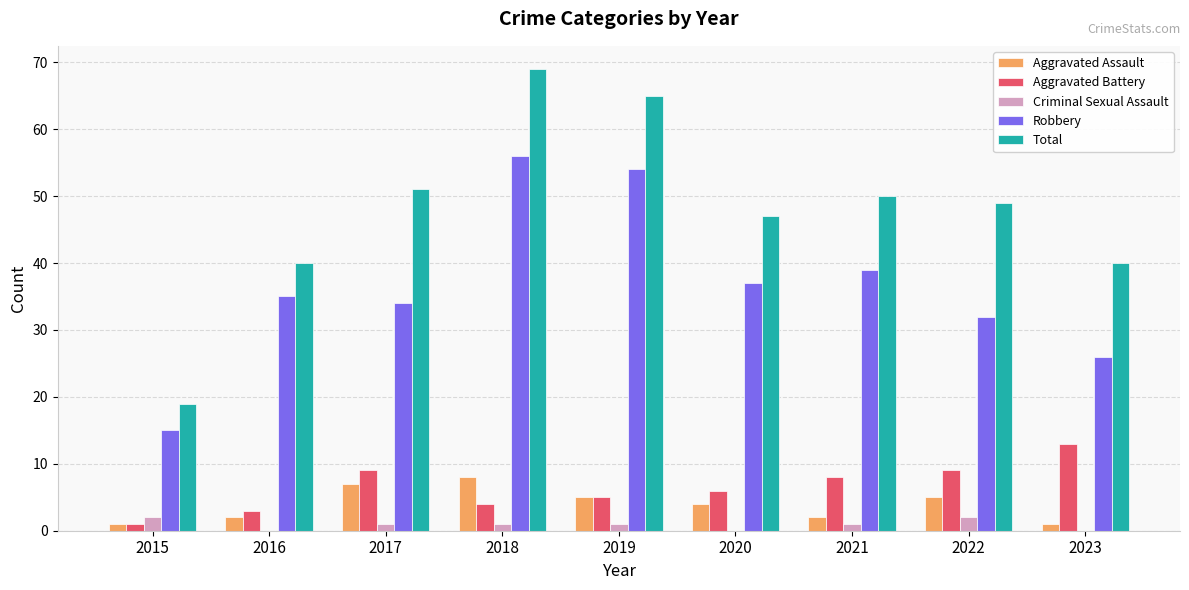

How many groups of bars are there?

9